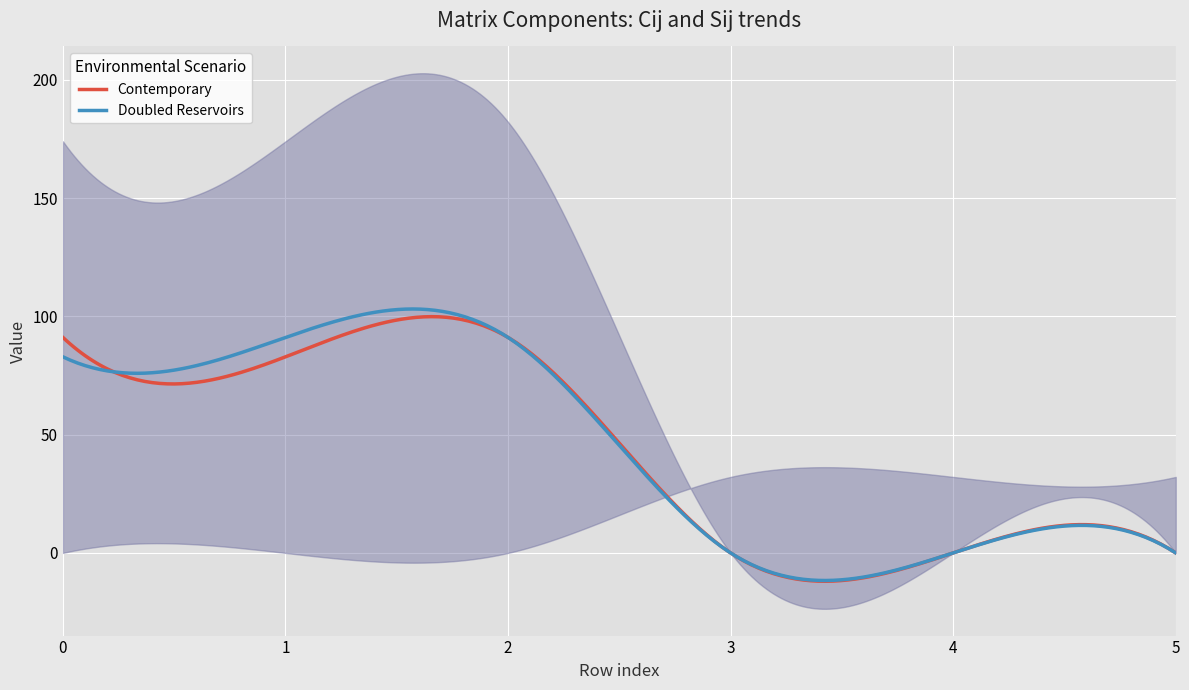

What is the maximum value for Contemporary?

99.9